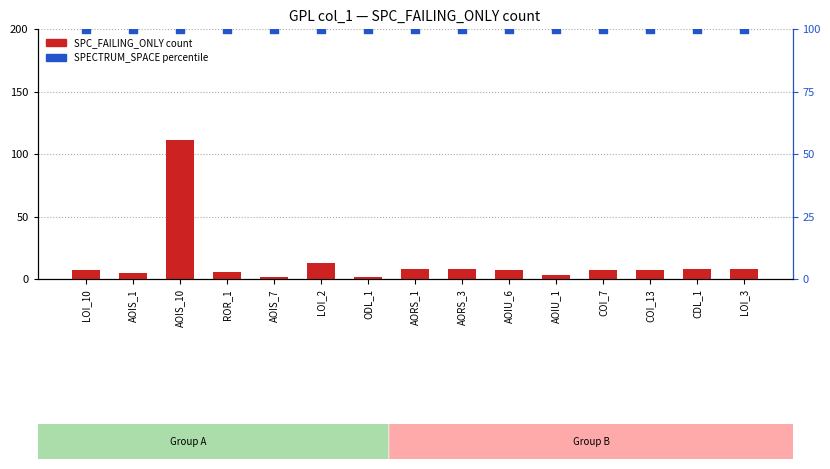

Which series contains the lowest Y value?

SPC_FAILING_ONLY